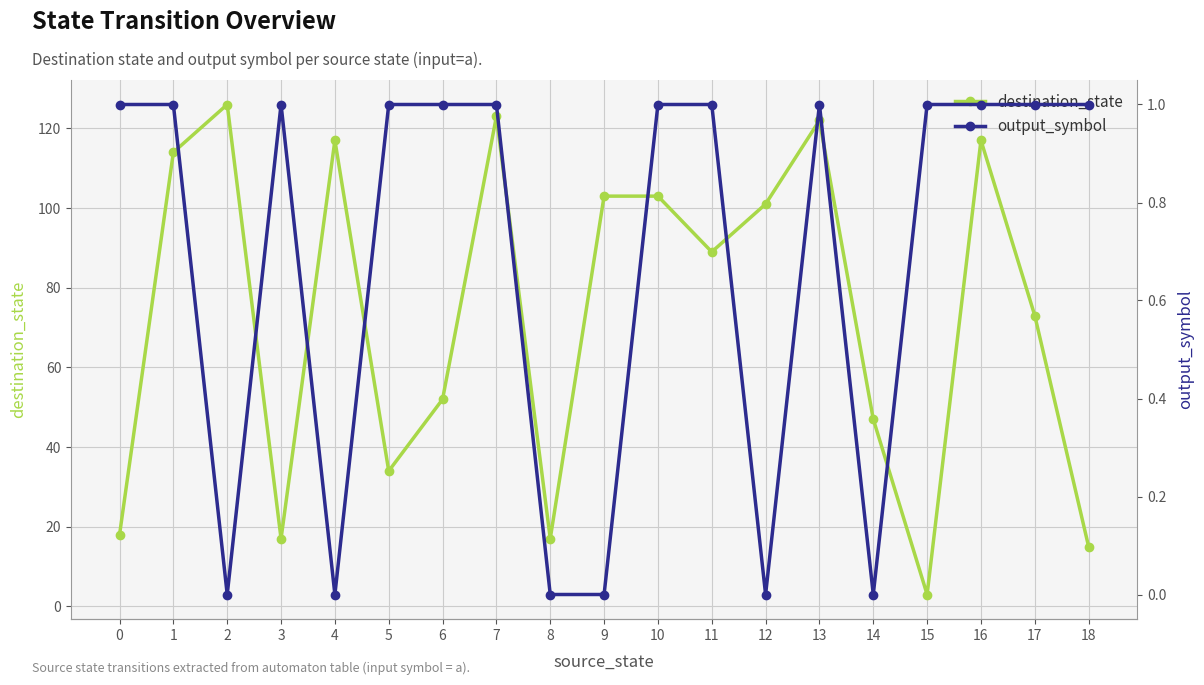

What is the difference between the maximum and minimum values in the destination_state series?

123